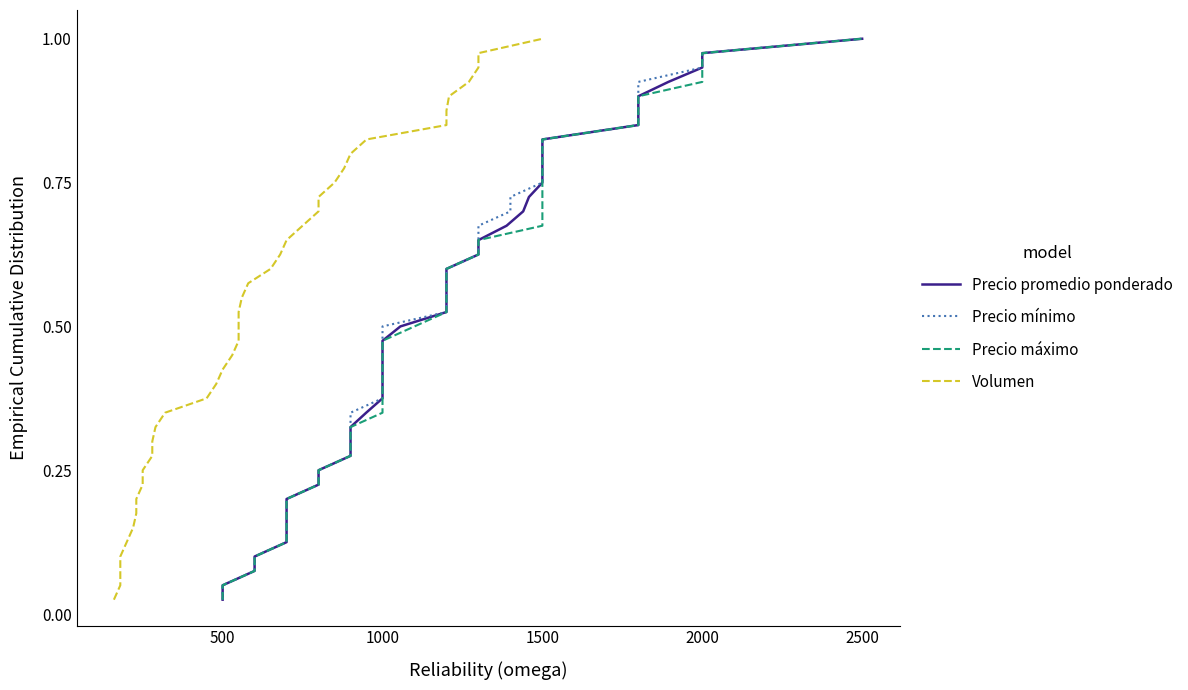

Is the value of Volumen at 23 greater than the value of Precio mínimo at 34?

No